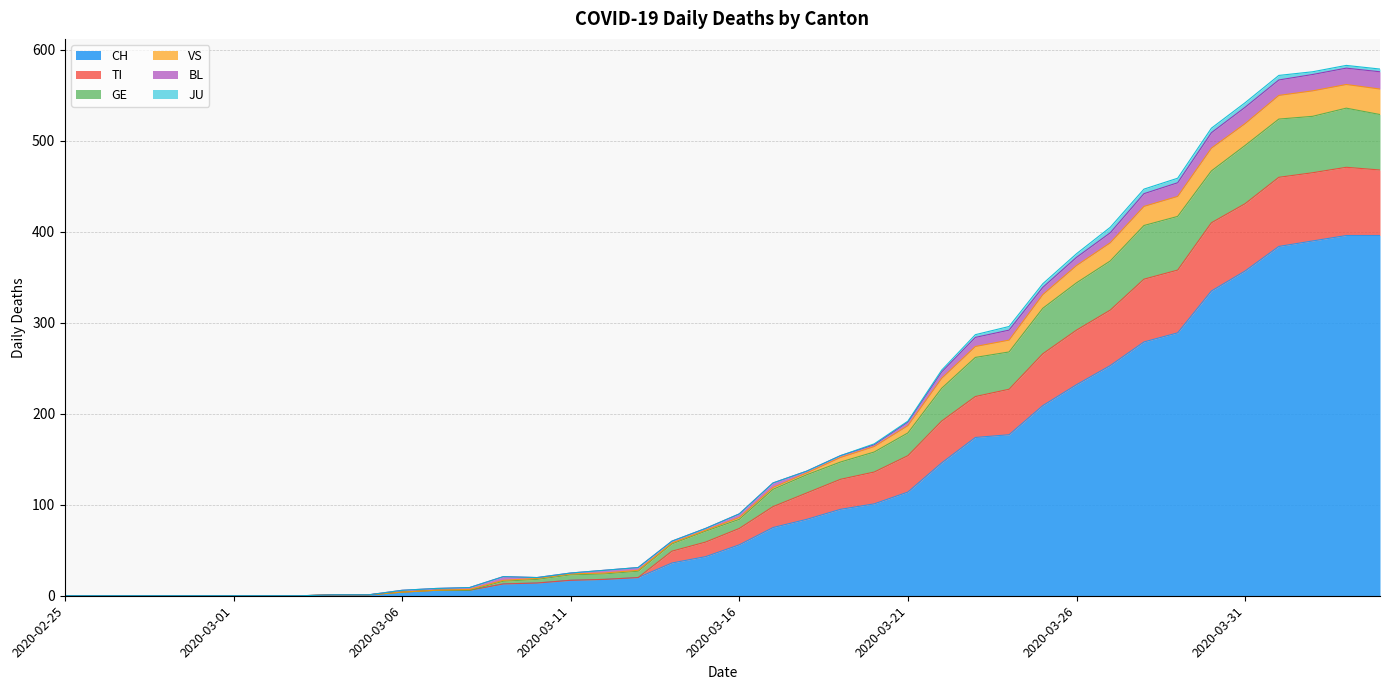

What is the highest value of the CH series?

396